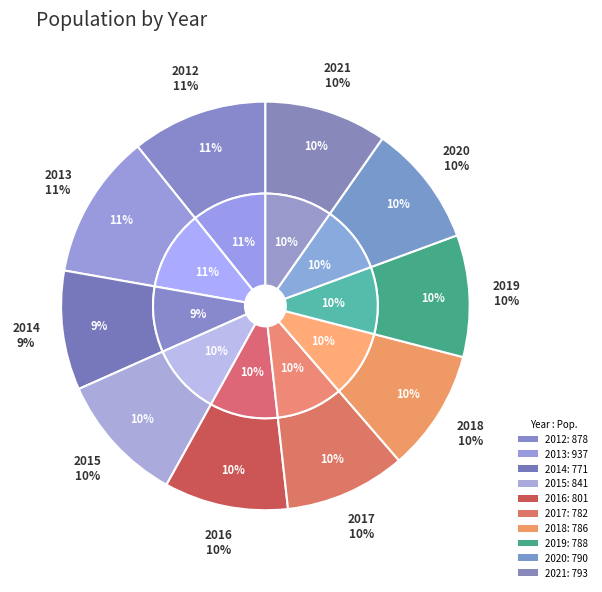

What percentage is the 2016 slice, to the nearest percent?

10%